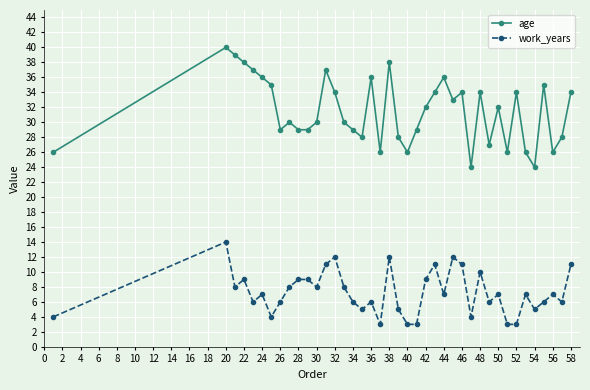

Does the chart have visible grid lines?

Yes